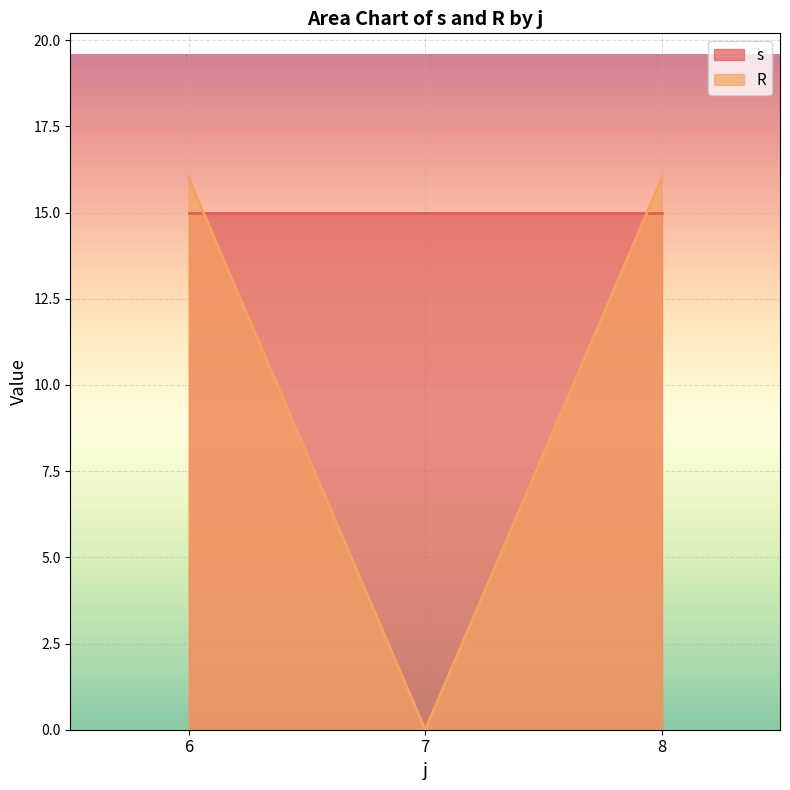

How many categories are shown in the chart?

3